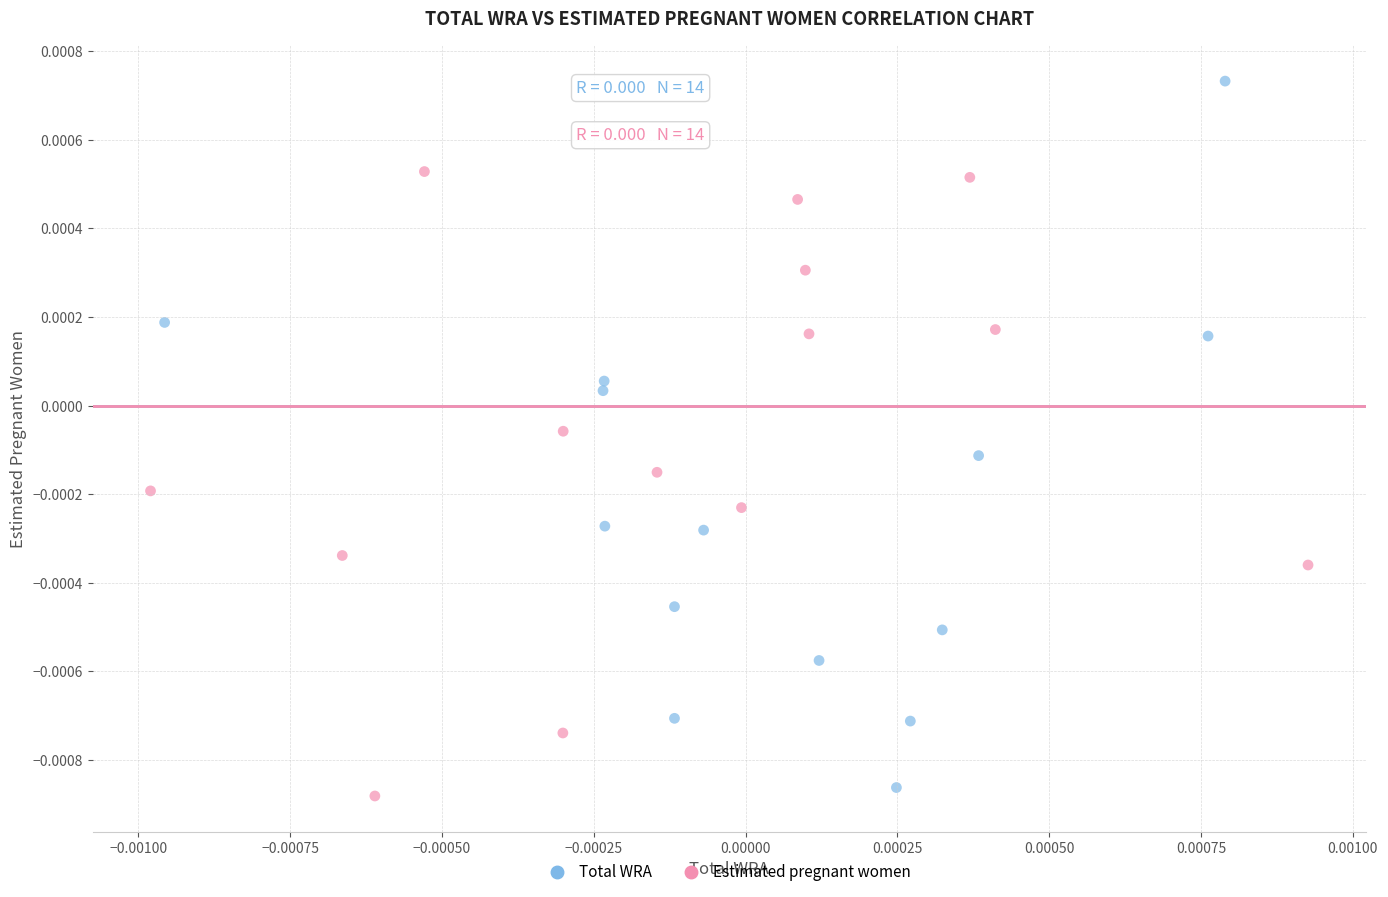

Which series contains the lowest Y value?

Estimated pregnant women